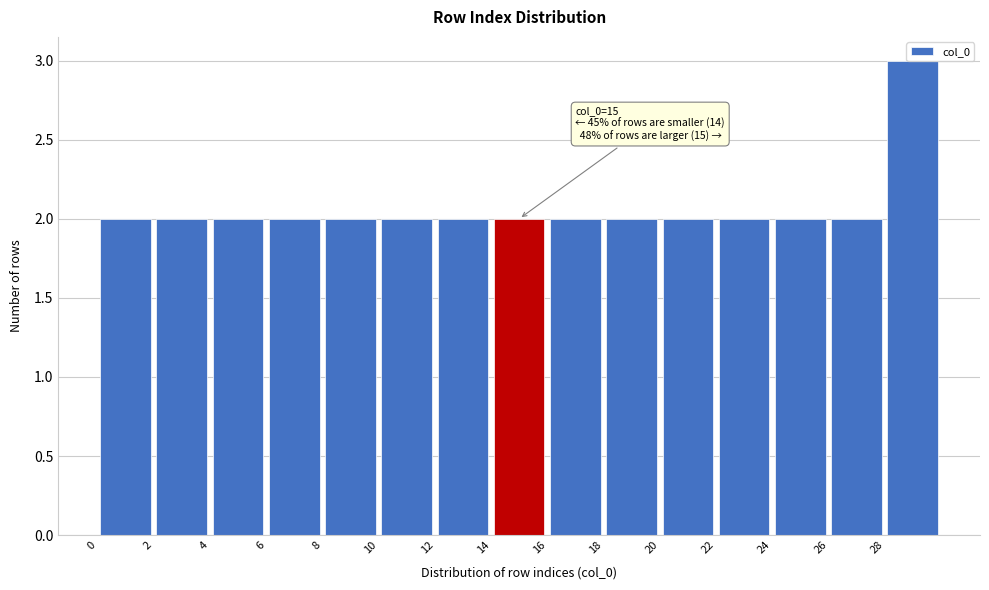

Over which range of the x-axis is the bar tallest?

28 to 30